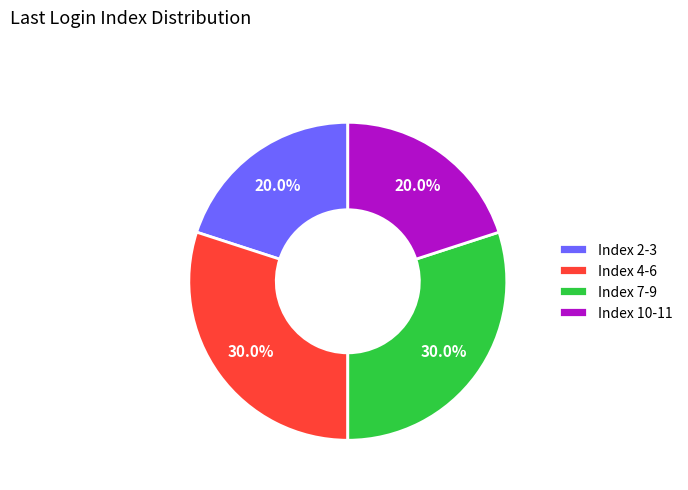

What percentage do Index 7-9 and Index 10-11 together represent?

50.0%